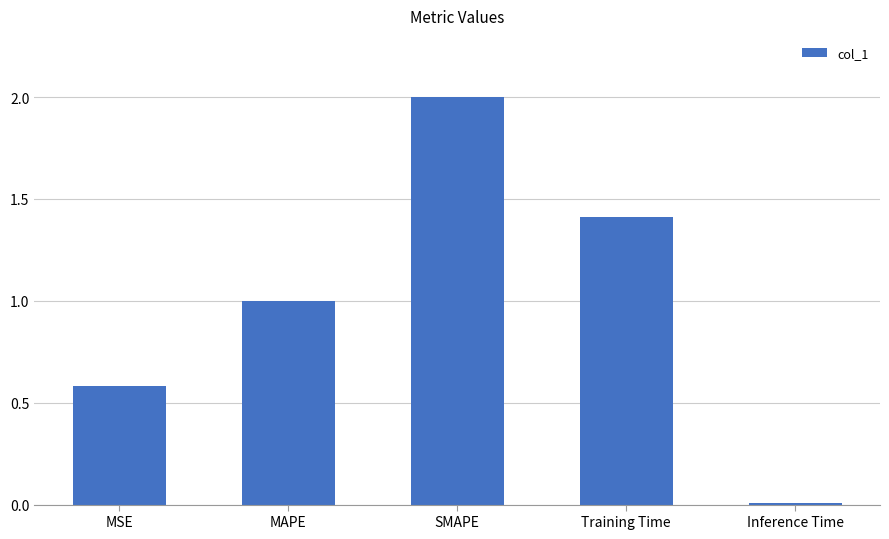

Rank the categories by value from highest to lowest.

SMAPE, Training Time, MAPE, MSE, Inference Time